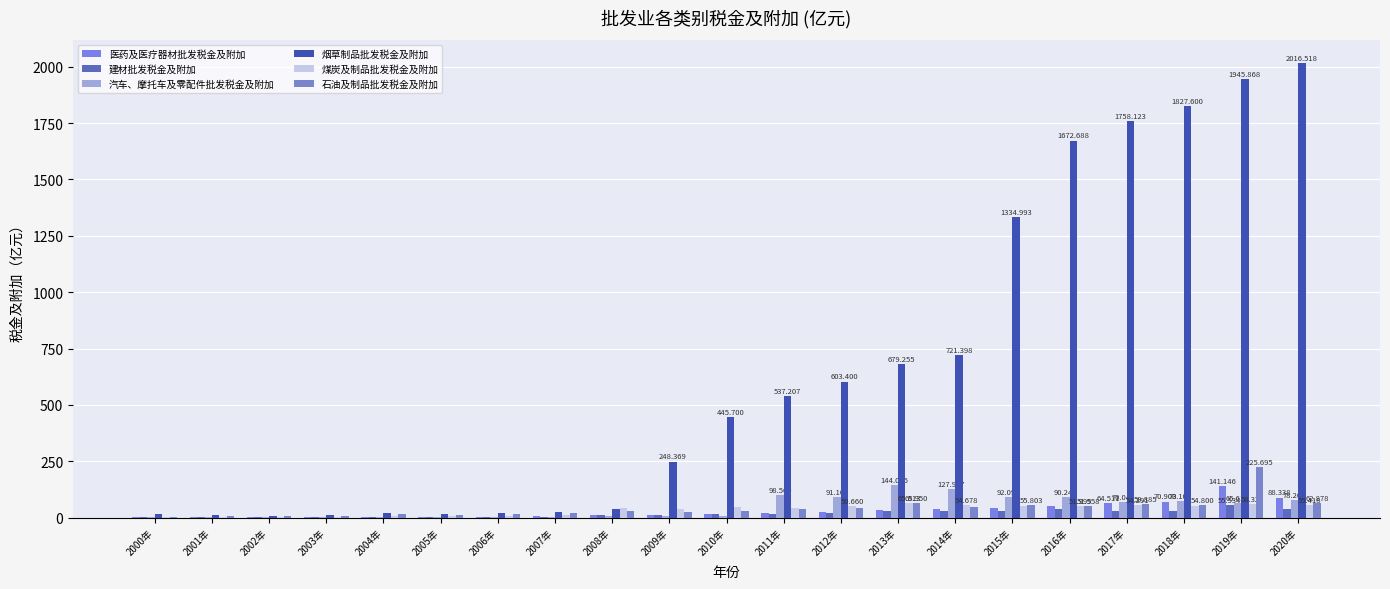

What is the sum of the 石油及制品批发税金及附加 values at 2016年 and 2019年?

277.7